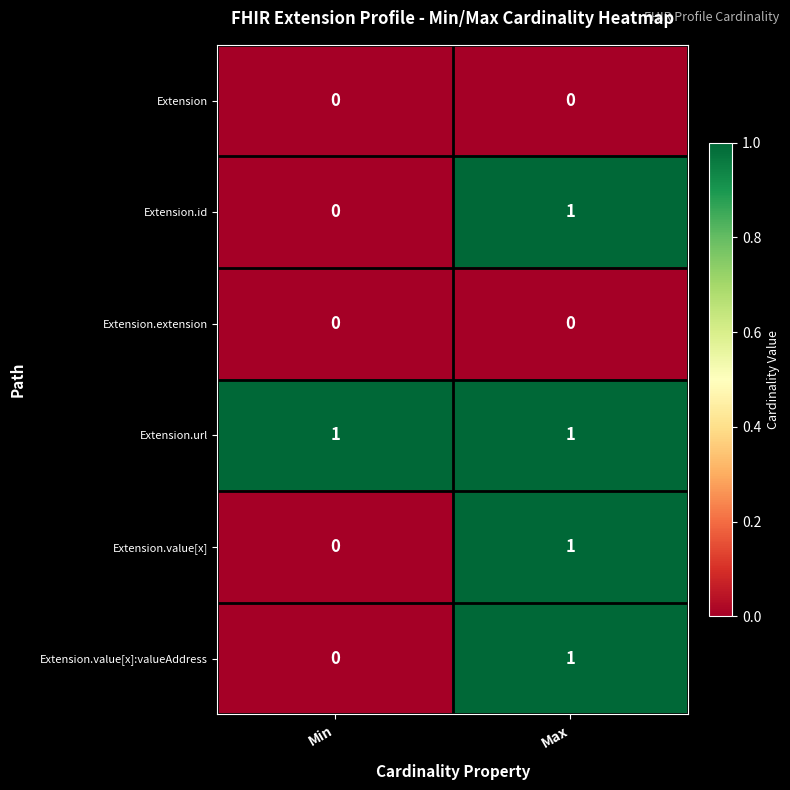

What is the total value across all series at Max?

4